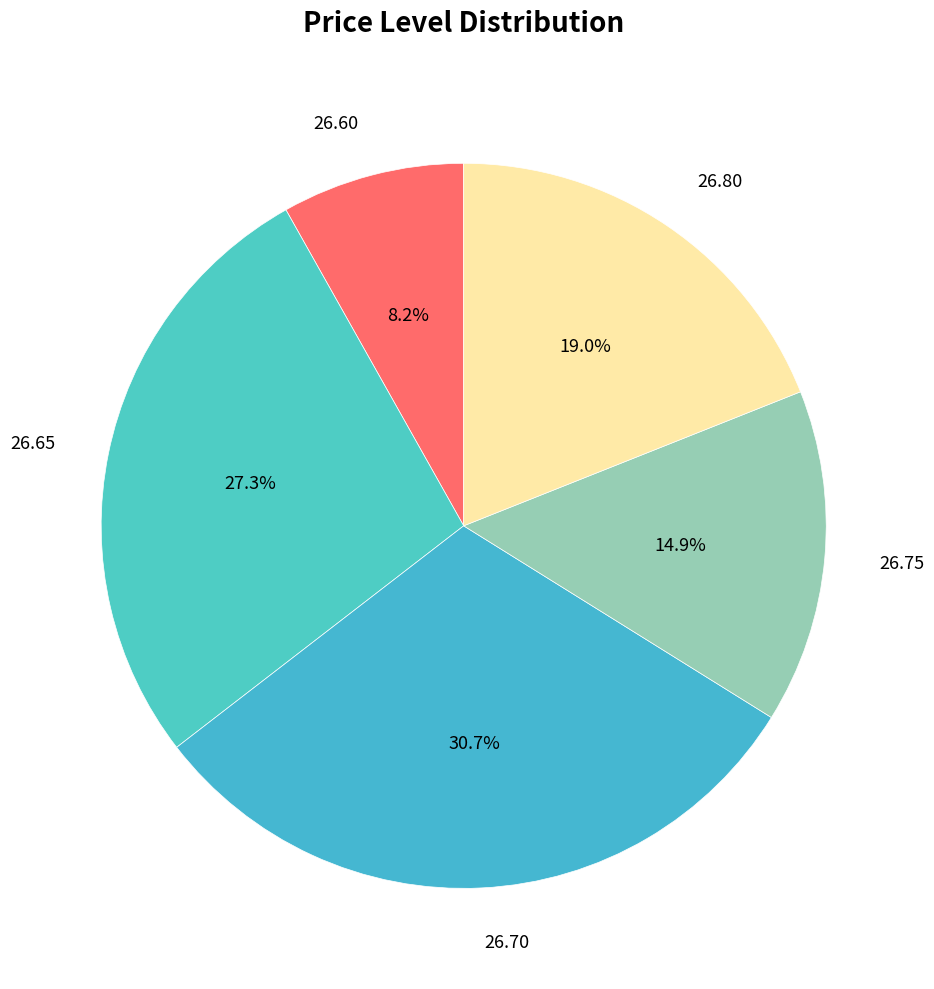

Count the number of slices in the pie.

5